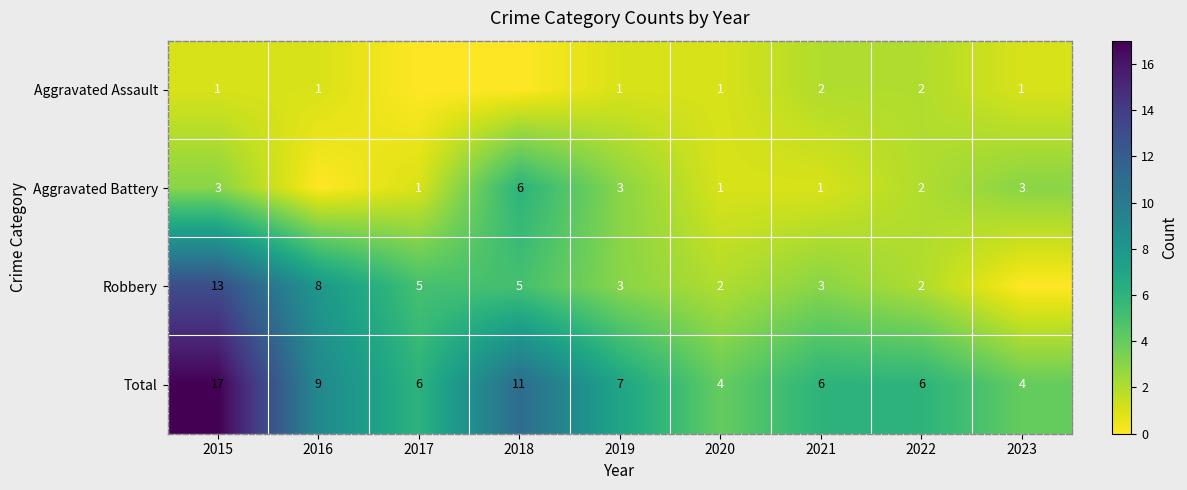

At 2021, list the series in order from largest to smallest.

Total, Robbery, Aggravated Assault, Aggravated Battery